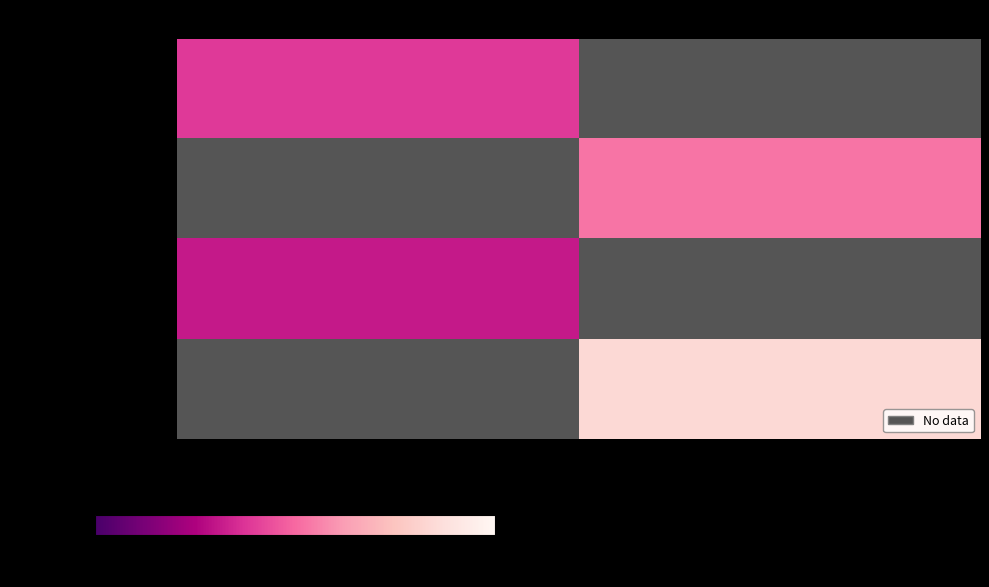

What is the maximum value shown in the chart?

1.0